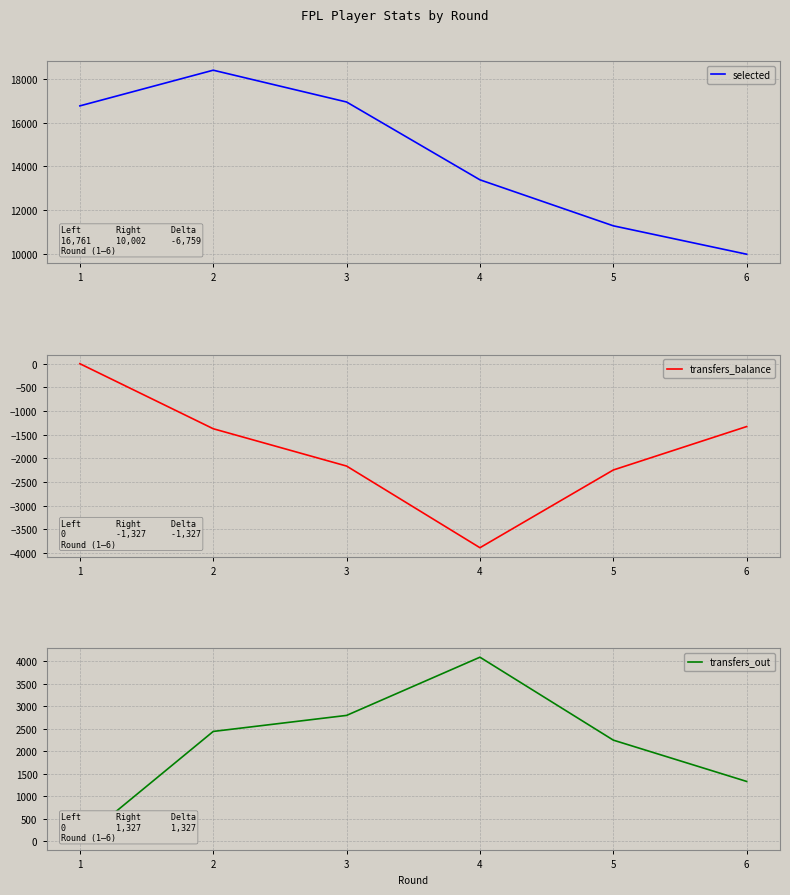

How many lines are shown in the chart?

3